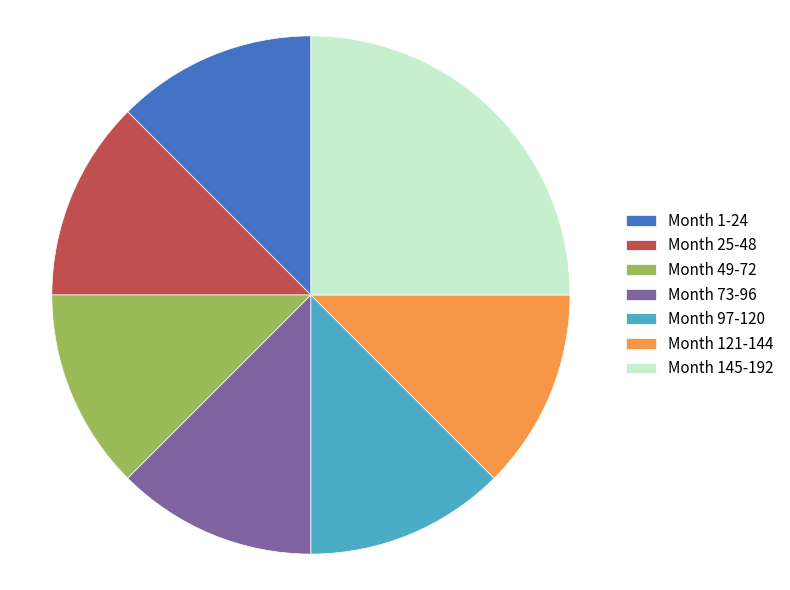

Which slice is the largest?

Month 145-192